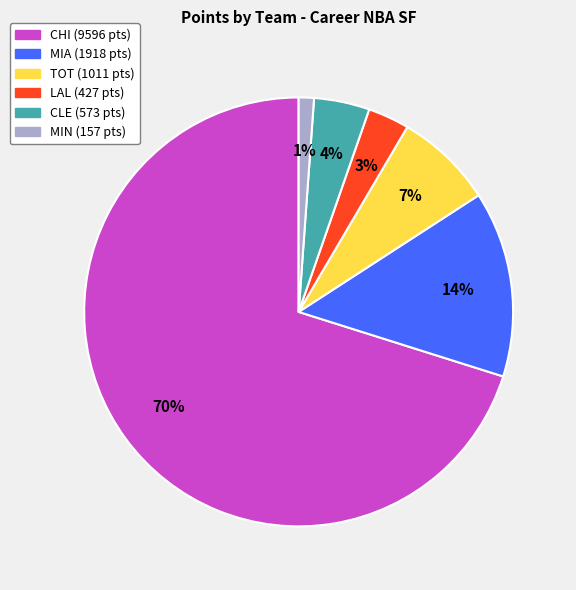

Rank the categories by value from highest to lowest.

CHI, MIA, TOT, CLE, LAL, MIN